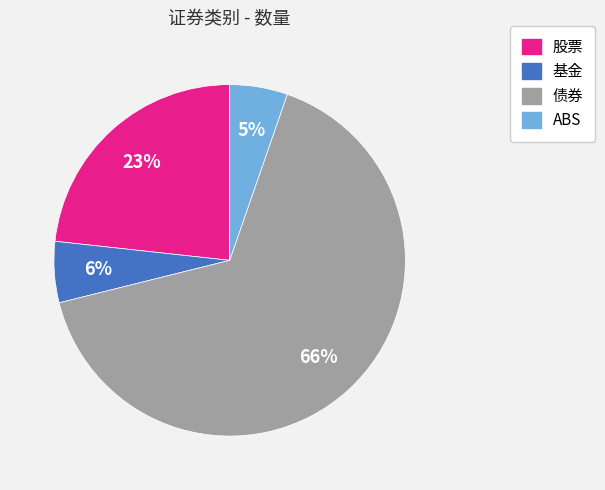

Which slice represents more than half of the pie?

债券